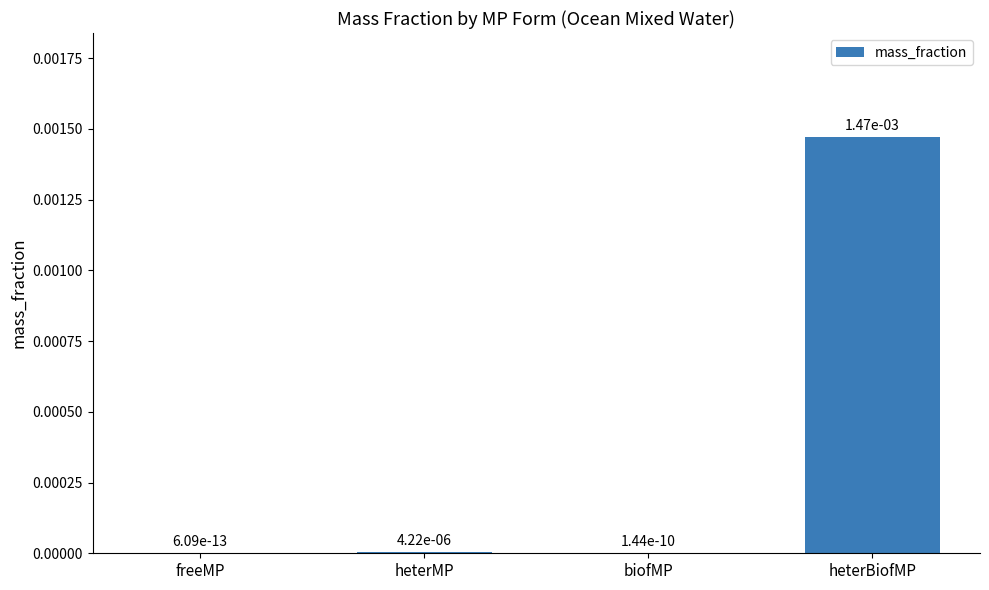

How many series are shown in this chart?

1